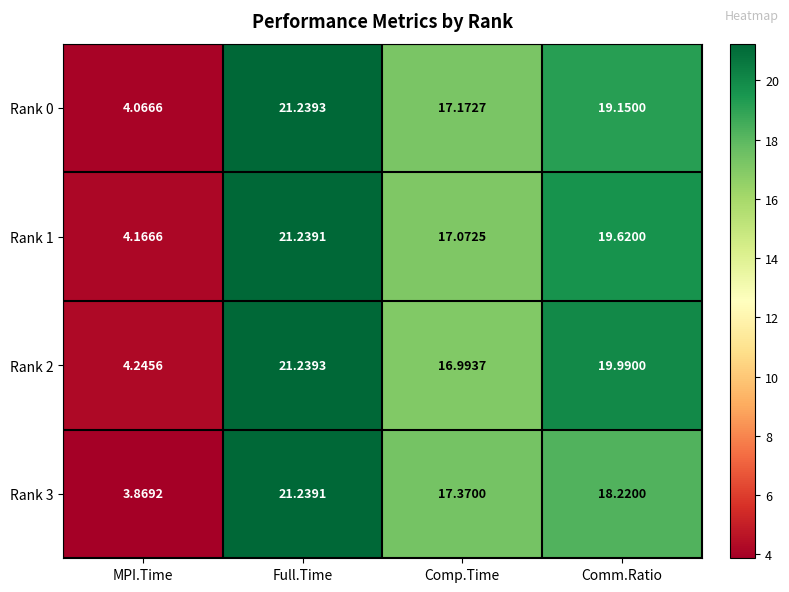

At which label is Rank 3 closest to 12?

Comp.Time